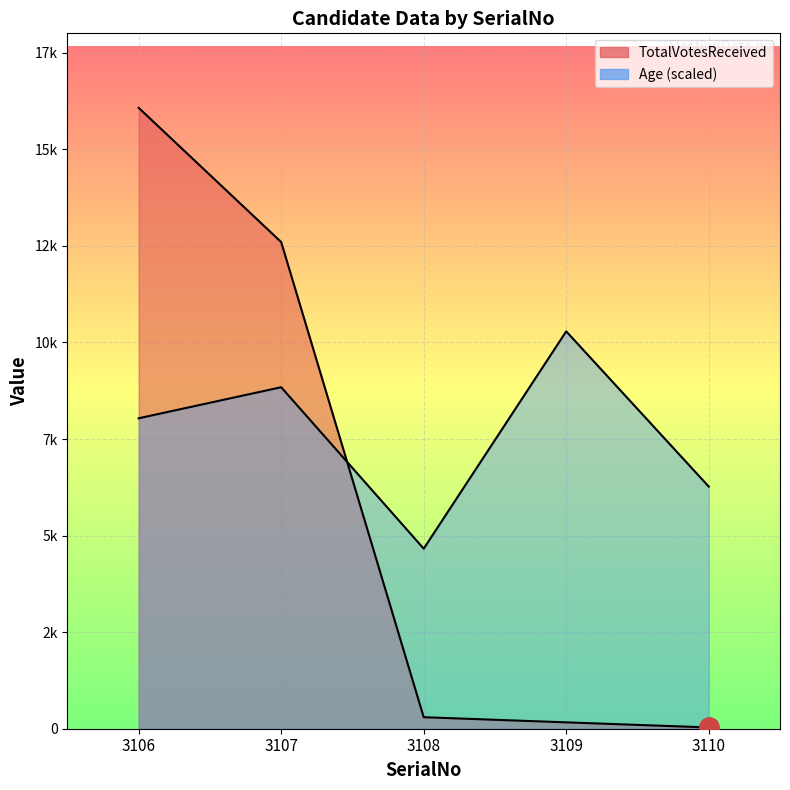

What is the spread (max minus min) of values at 3108?

4363.2